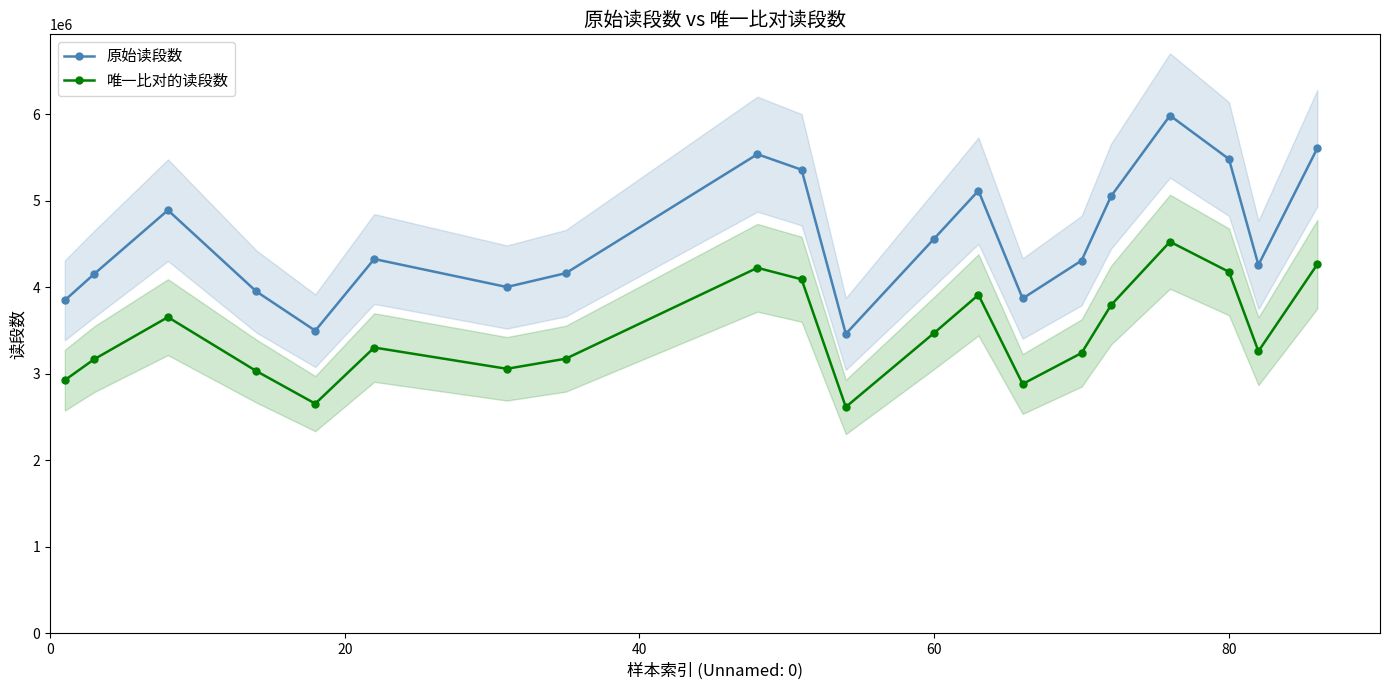

Is it true that 唯一比对的读段数 equals 5954050 at 60?

False